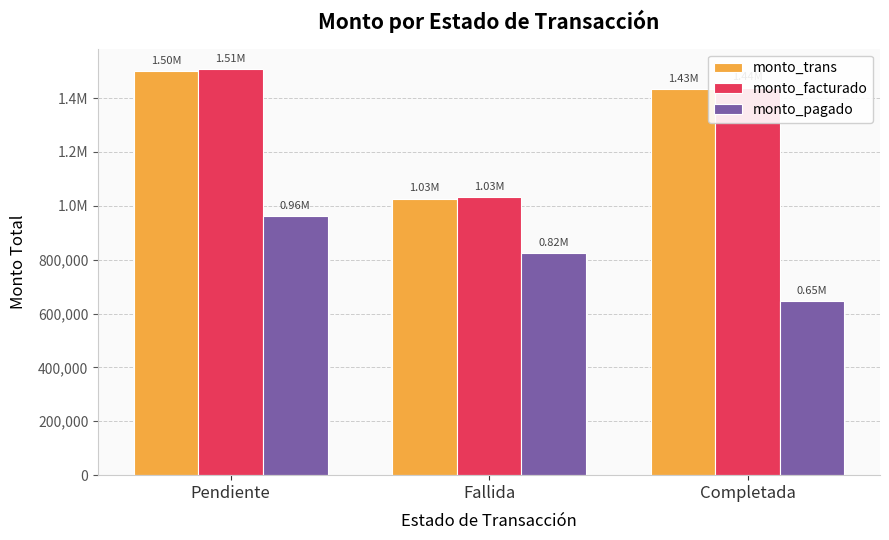

The monto_pagado series shows 823062 at Fallida. True or false?

True